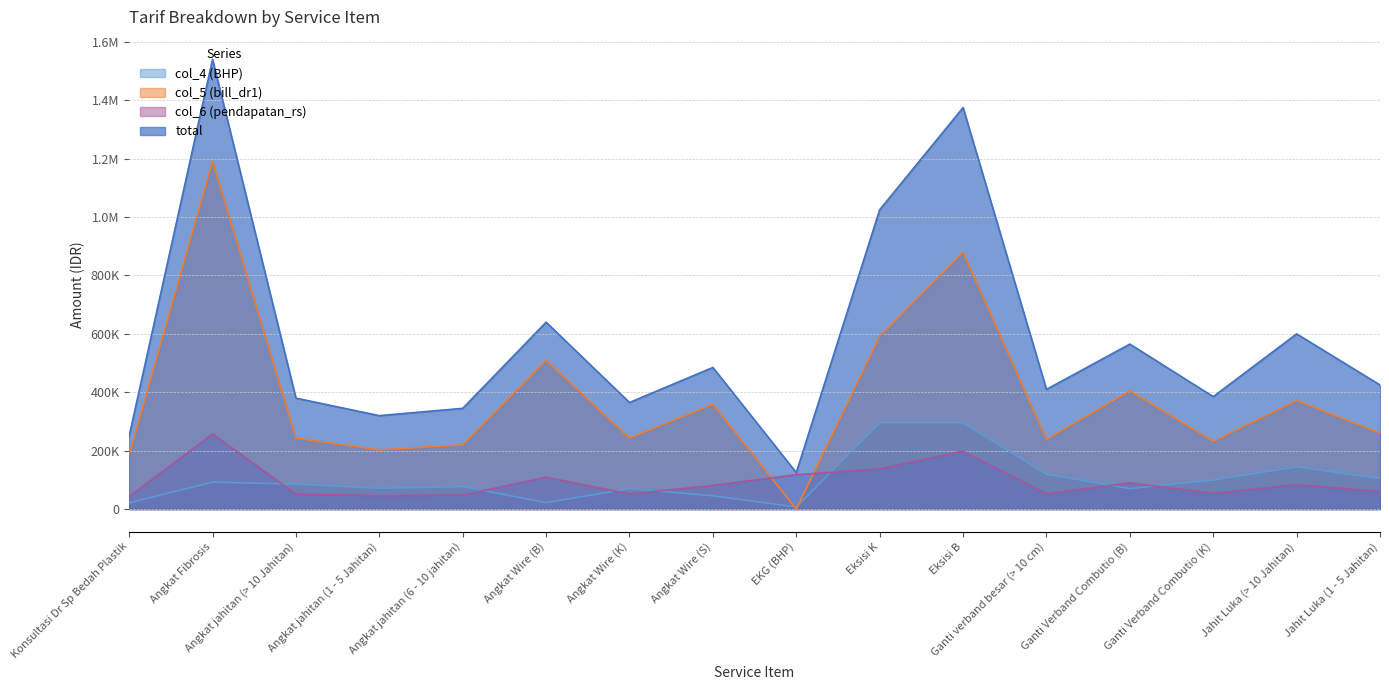

Does the chart have visible grid lines?

Yes